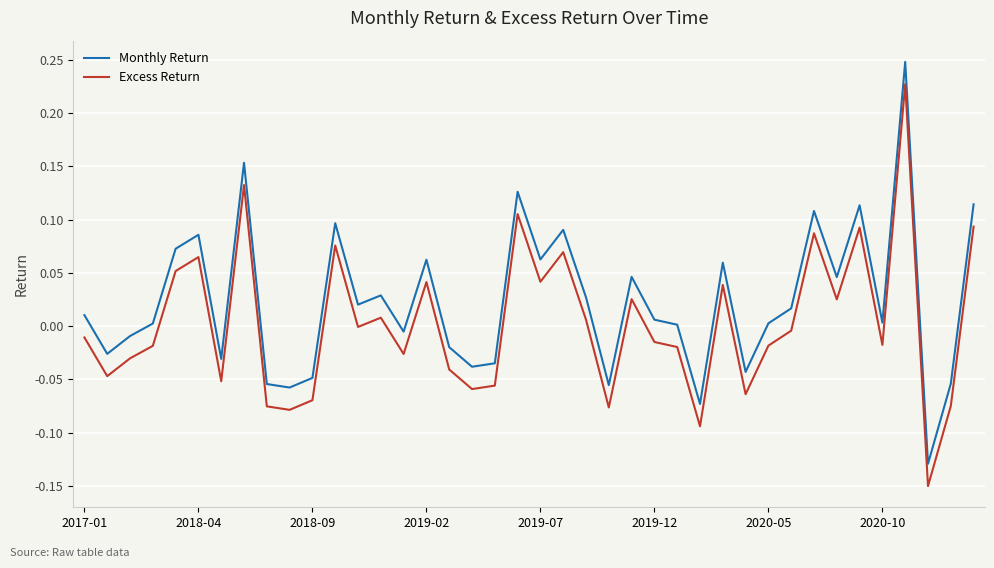

True or false: Excess Return has more than 0 interior local peaks.

True